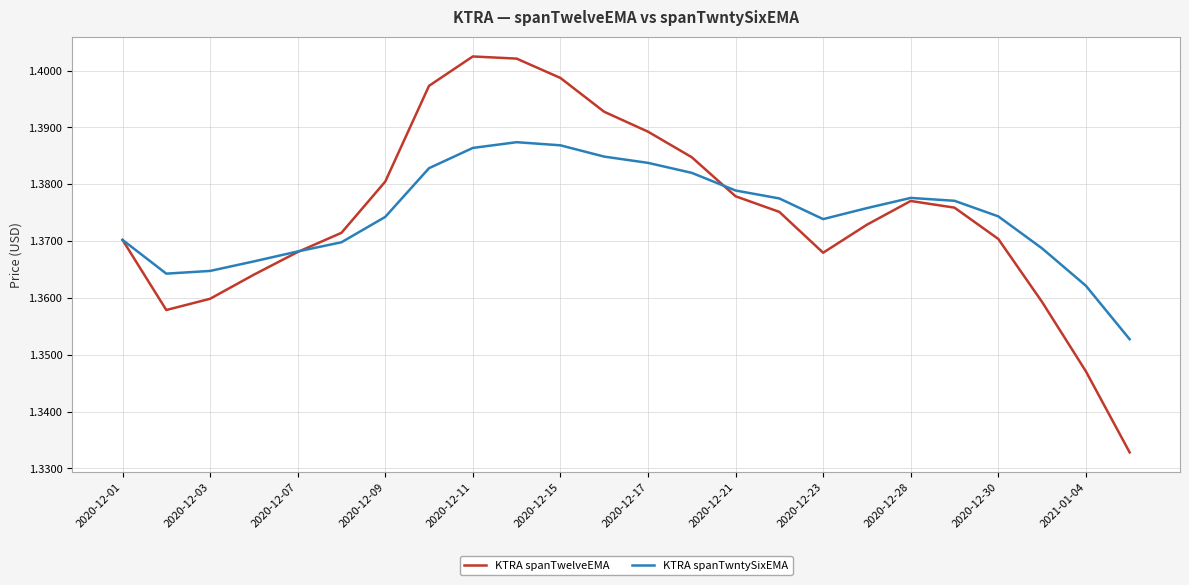

True or false: KTRA spanTwntySixEMA has more than 1 interior local peaks.

True